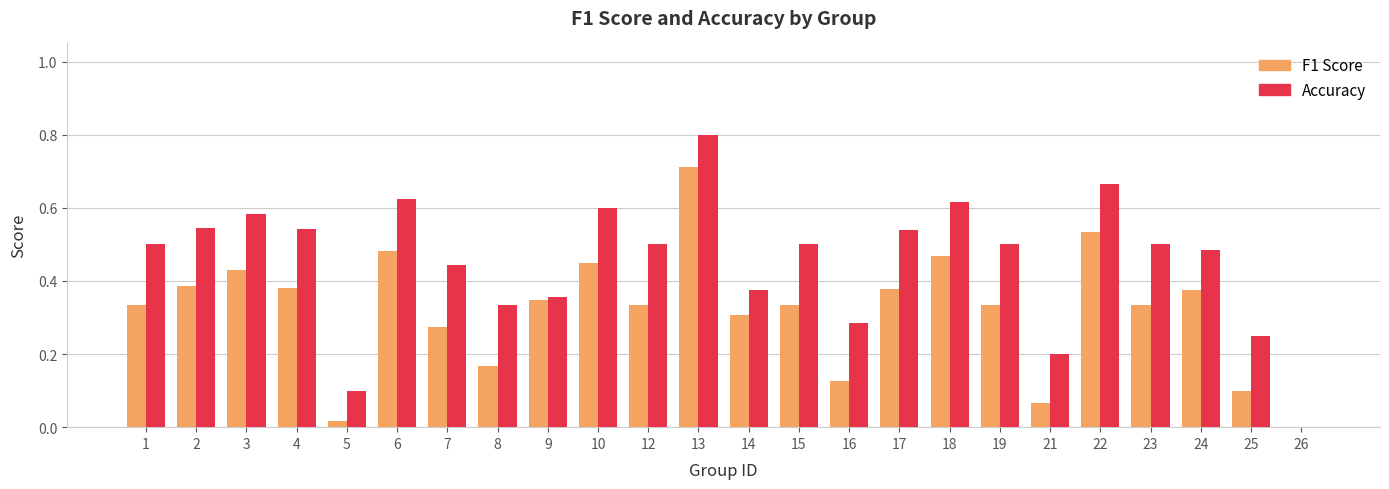

What is the total value across all series at 19?

0.8